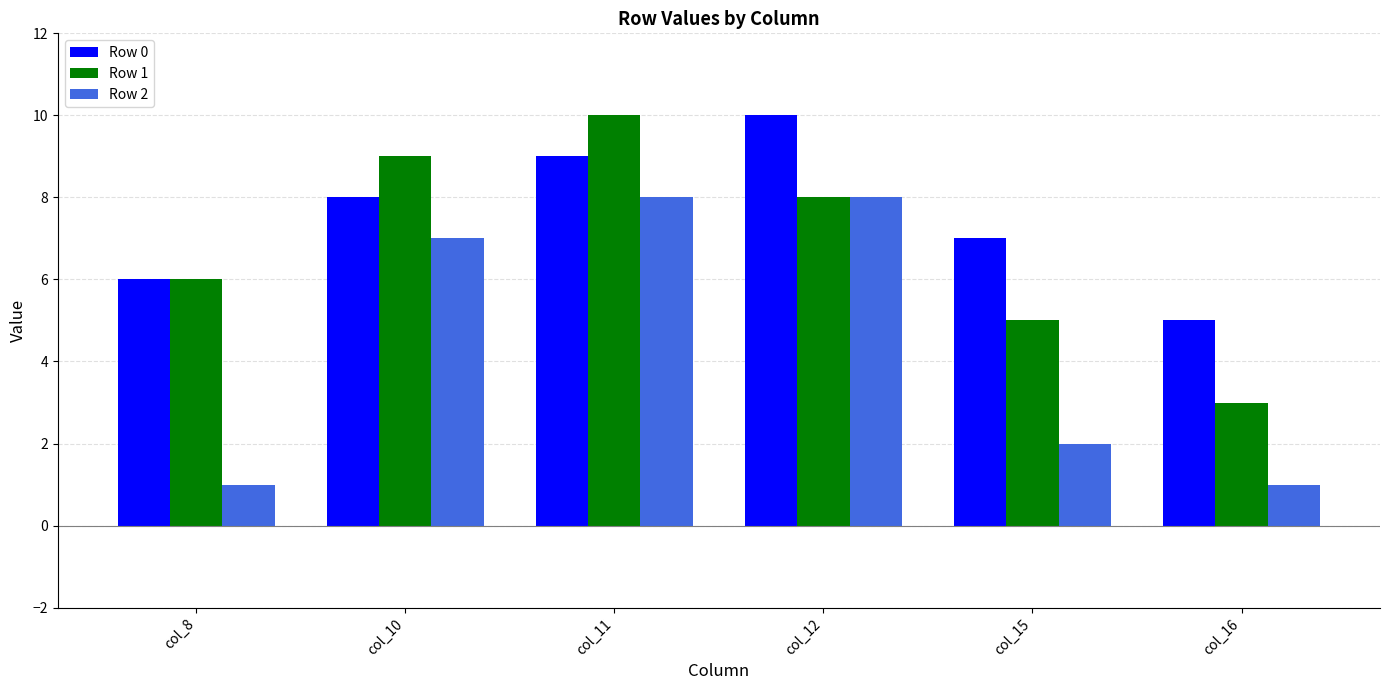

What is the average value of the Row 0 series?

8